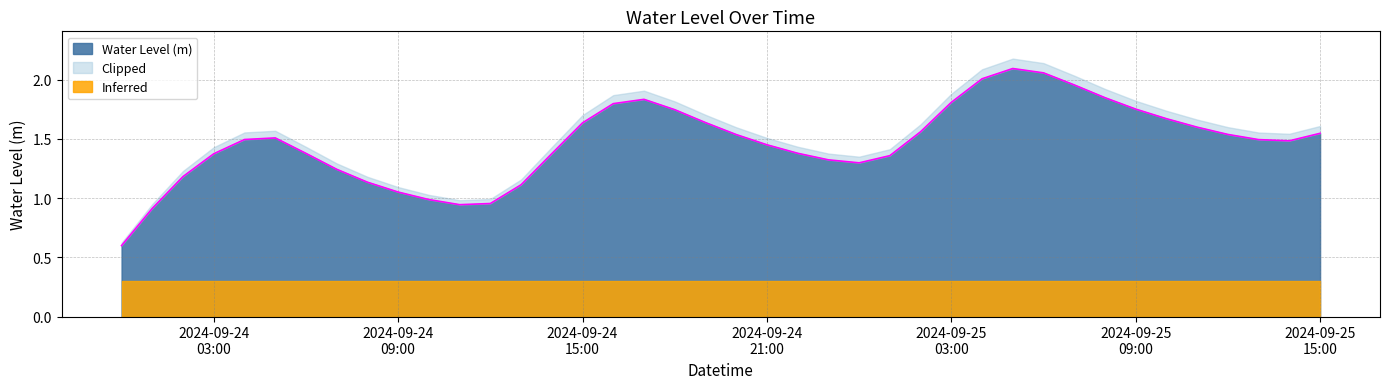

How many categories are shown in the chart?

40